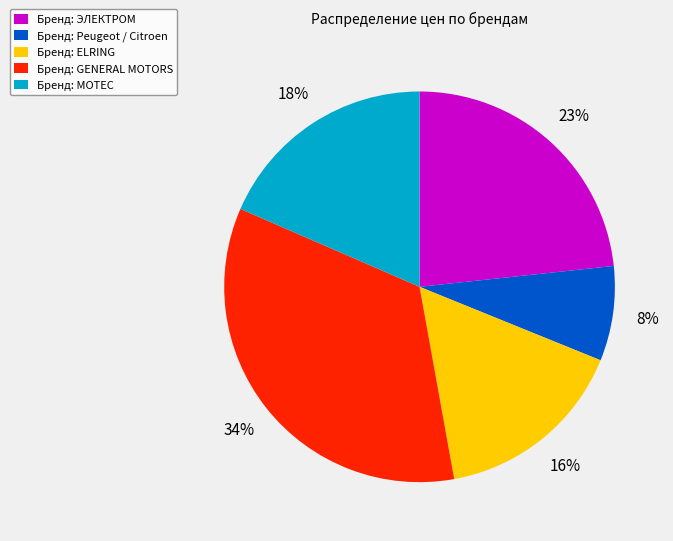

Does Бренд: ЭЛЕКТРОМ account for over 50% of the chart?

No